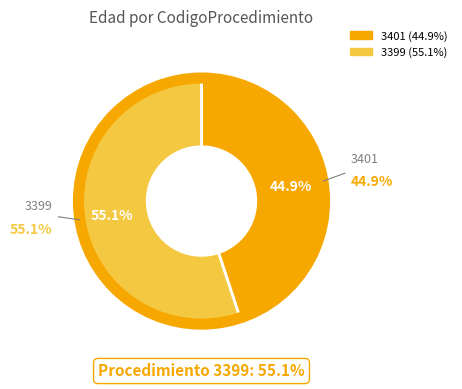

To the nearest percent, what is the difference between the 3399 and 3401 slice percentages?

10%